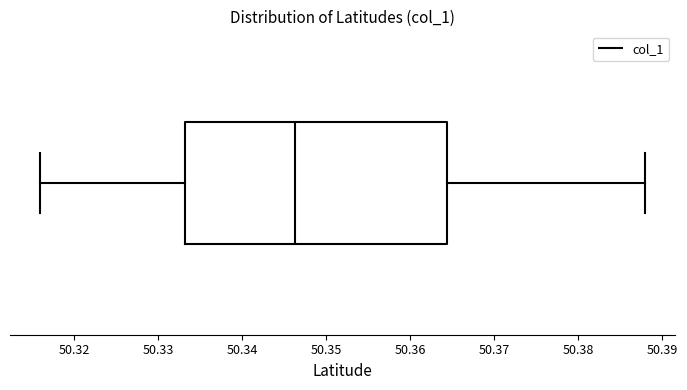

Read this box plot against the x-axis: the position of the median line, the range covered by the box, and the ends of both whiskers. The values are not printed on the chart, so give them approximately, as read against the axis.

median 50.346, box 50.333 to 50.364, whiskers 50.316 to 50.388